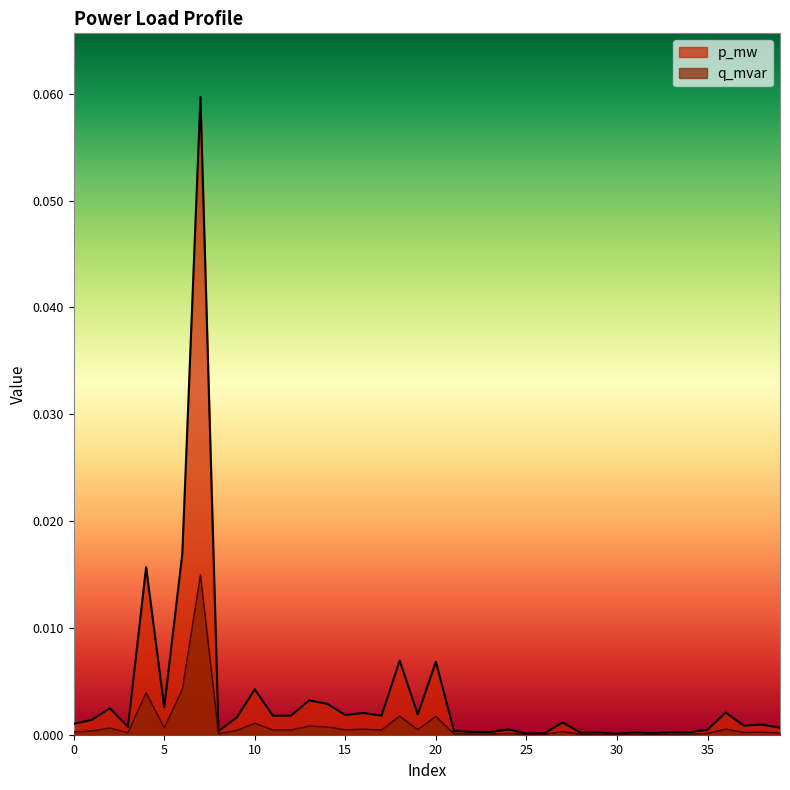

Is the value of p_mw at 20 greater than the value of q_mvar at 0?

Yes